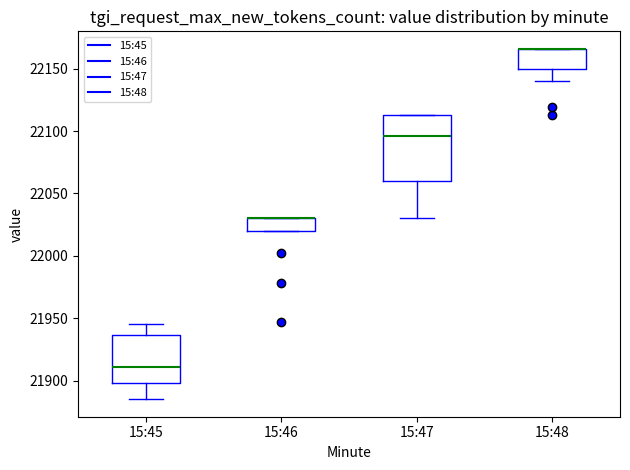

Which box is the tallest, from its lower edge to its upper edge?

15:47